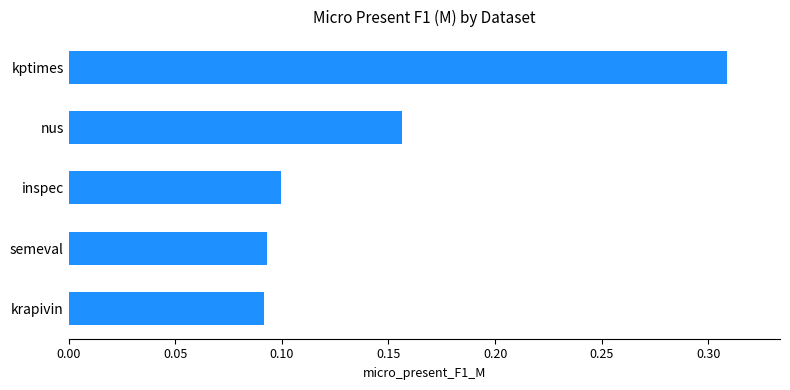

The chart shows a value of 0.5 at kptimes. True or false?

False